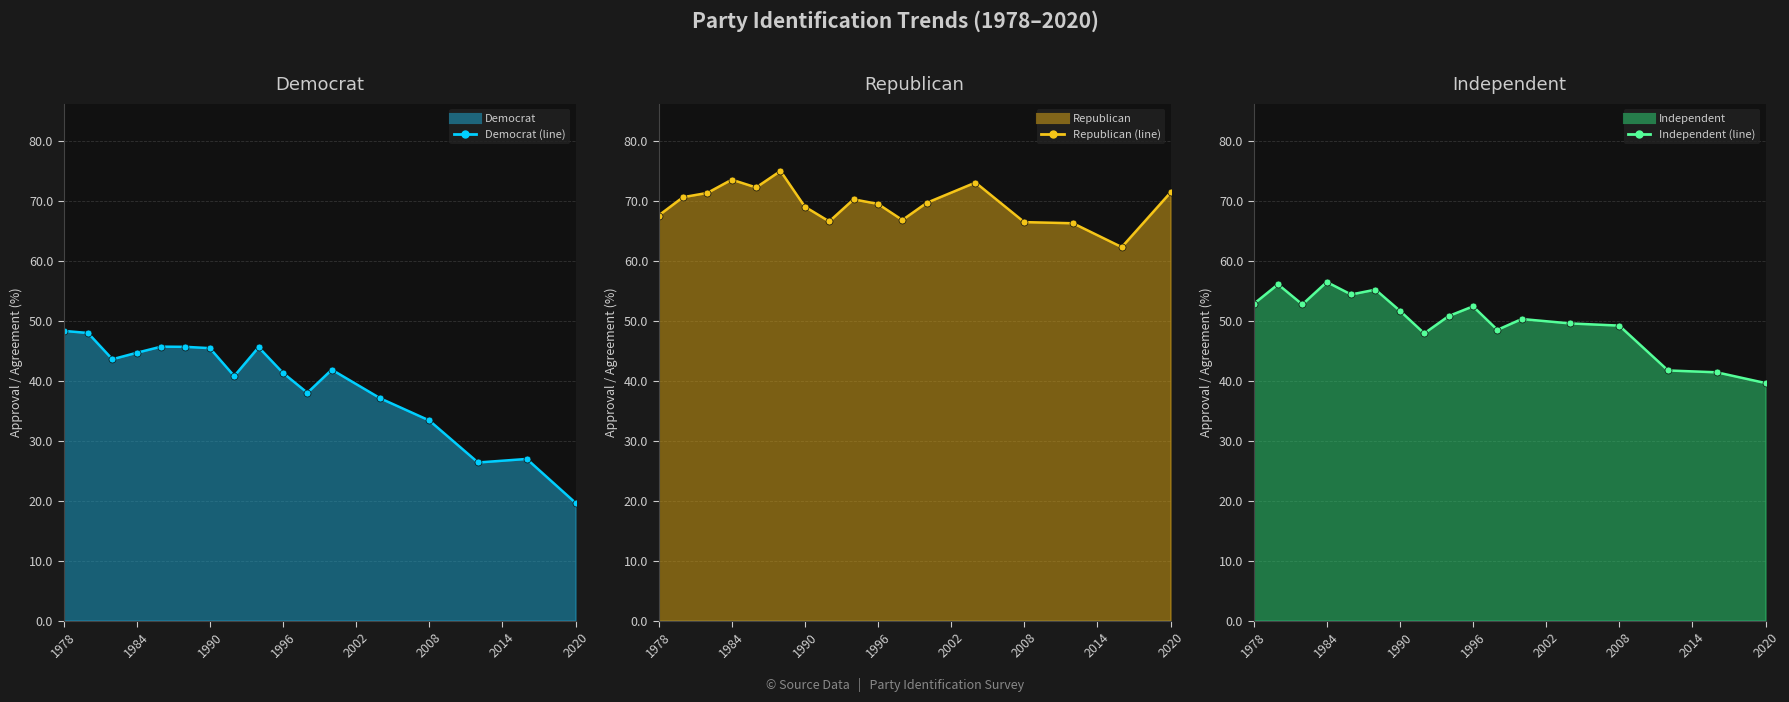

True or false: ind and dem cross at least once.

False